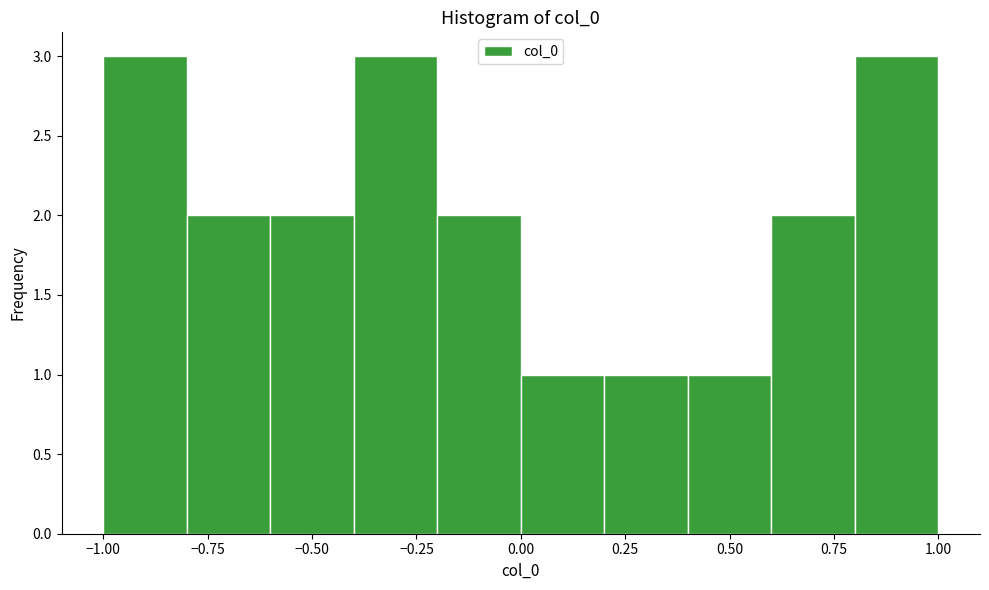

Reading left to right, transcribe this chart: for each bar, give the range it covers on the x-axis and its height. The values are not printed on the chart, so give them approximately, as read against the axis.

-1.0 to -0.8: 3
-0.8 to -0.6: 2
-0.6 to -0.4: 2
-0.4 to -0.2: 3
-0.2 to 0.0: 2
0.0 to 0.2: 1
0.2 to 0.4: 1
0.4 to 0.6: 1
0.6 to 0.8: 2
0.8 to 1.0: 3